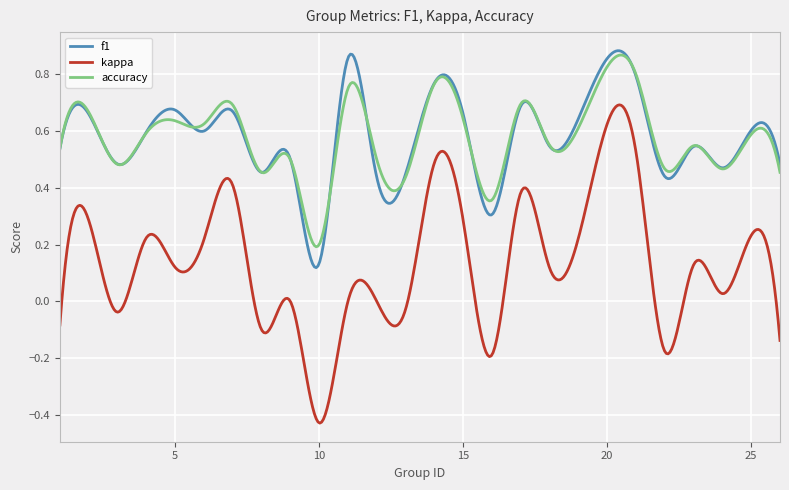

Which series has the largest range (max minus min)?

kappa